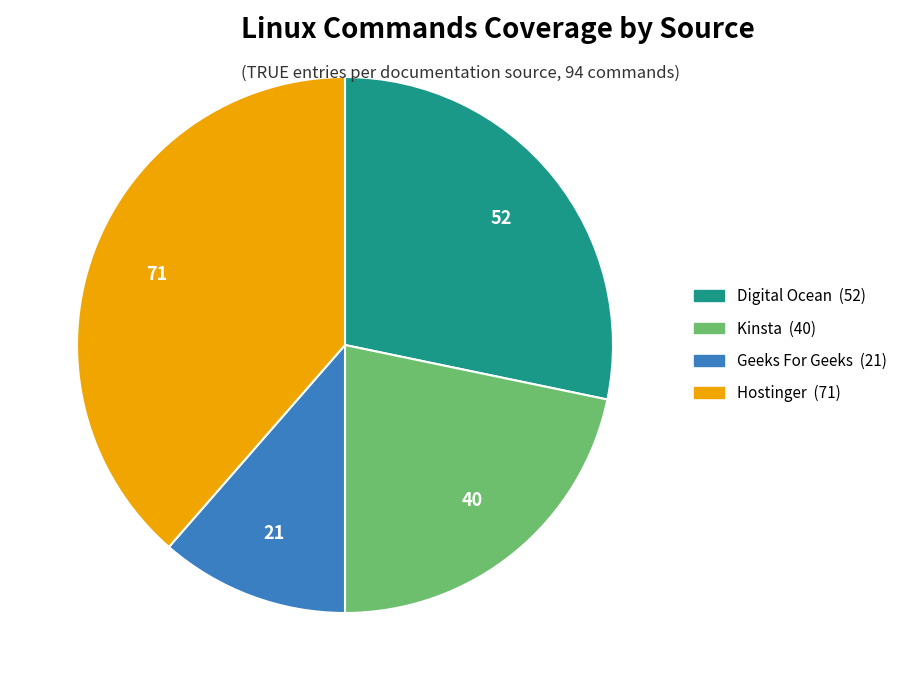

Does any single category account for the majority?

No